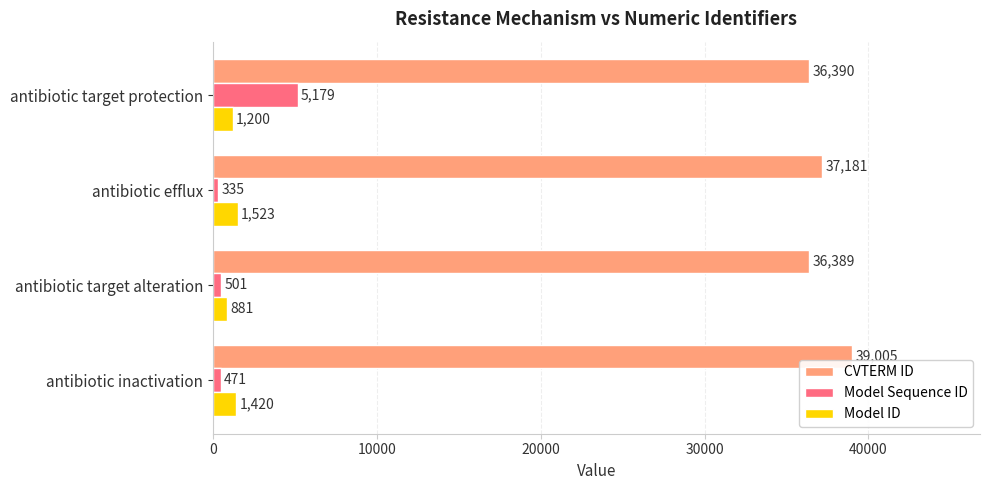

What is the average value of the CVTERM ID series?

37241